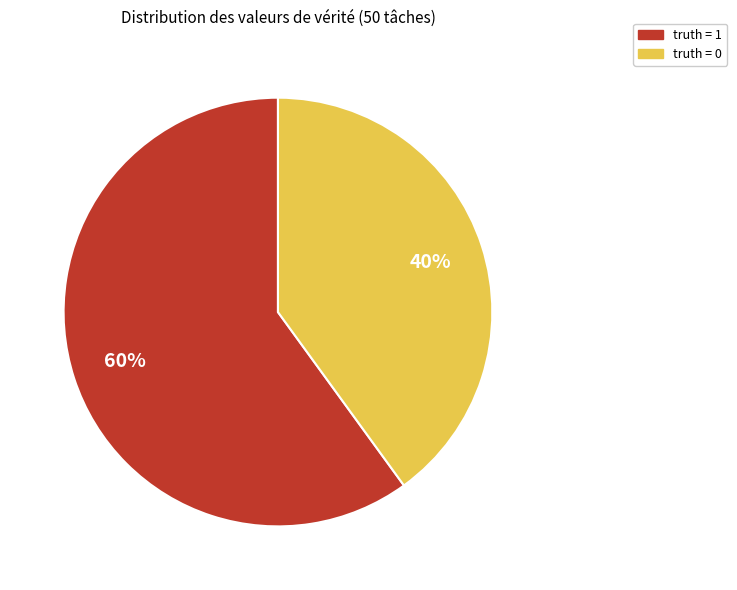

Which slice is the smallest?

truth = 0